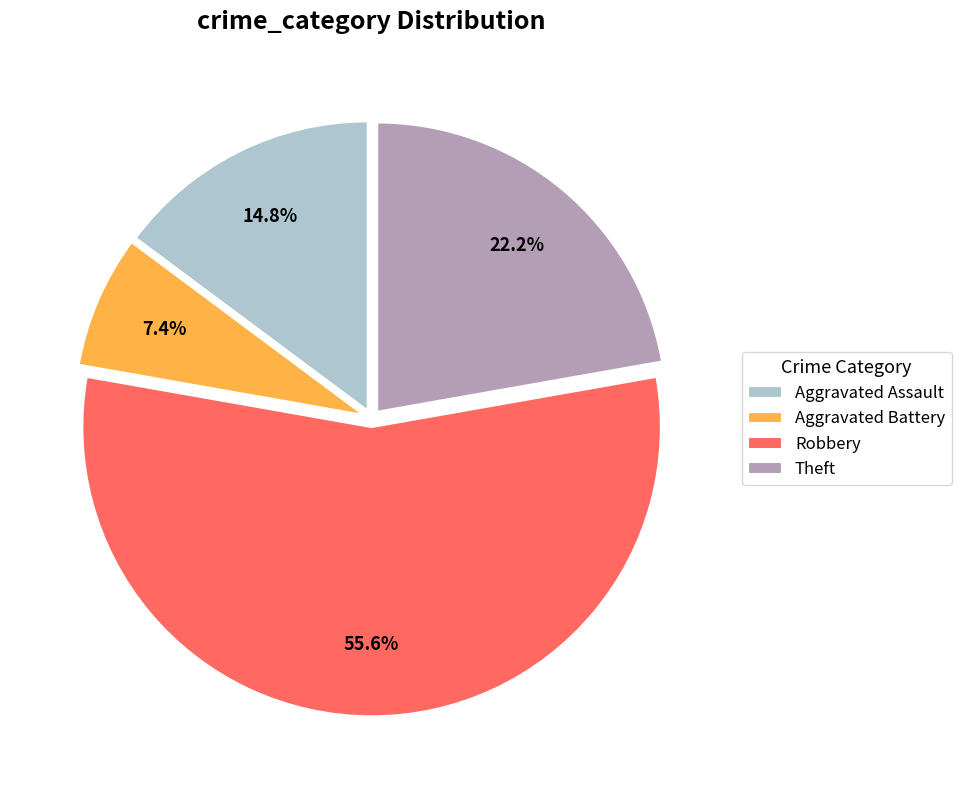

Which category has the biggest portion of the pie?

Robbery